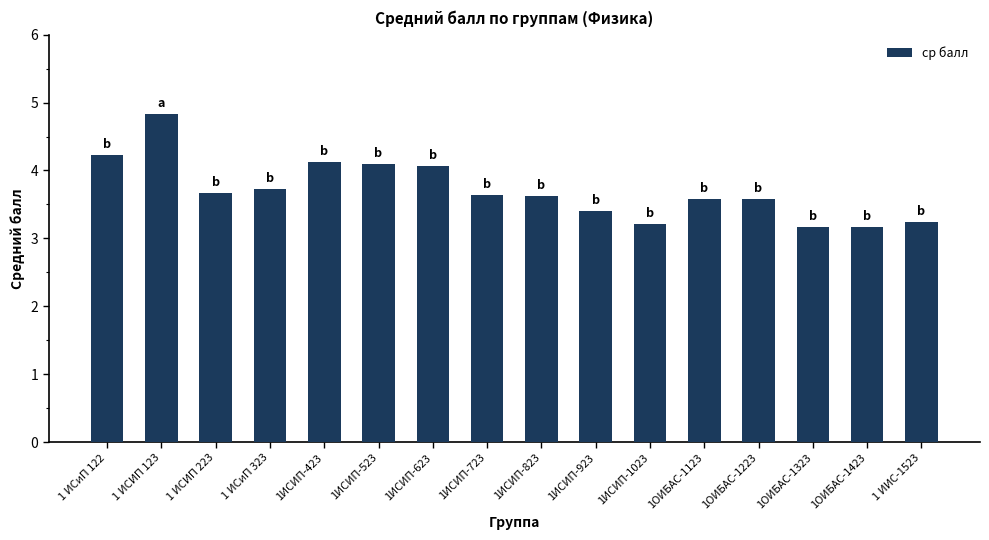

What is the label of the 13th bar from the right?

1 ИСиП 323